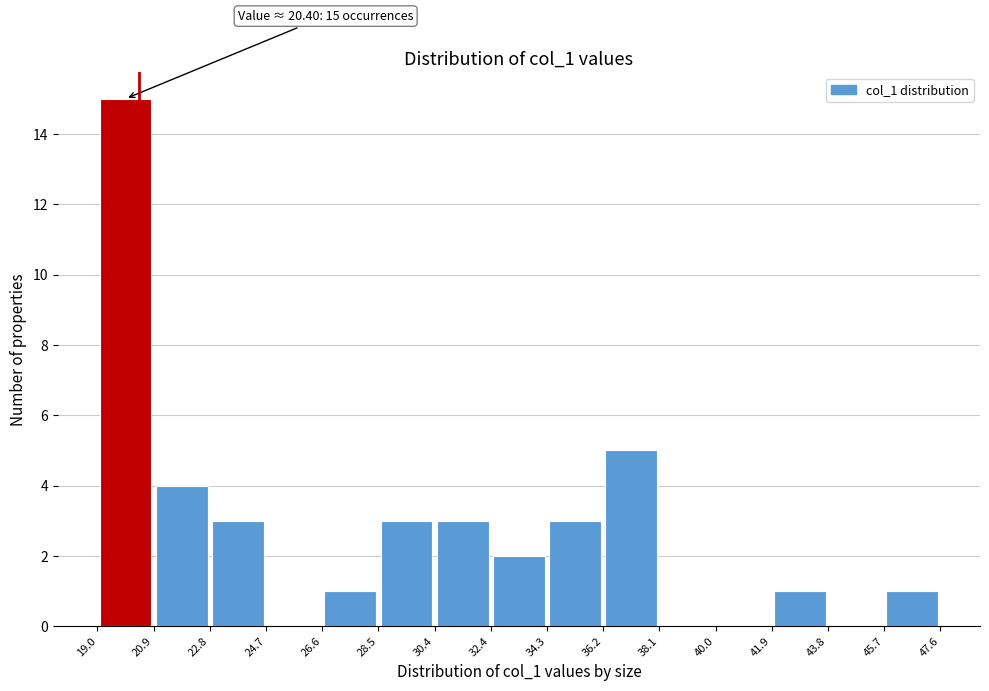

Which range on the x-axis has the tallest bar?

19.0 to 20.9